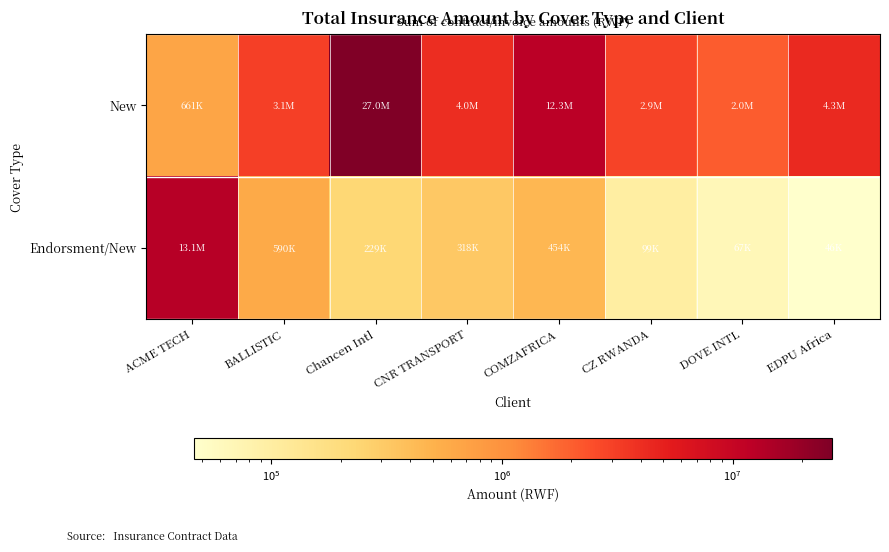

Reading left to right, extract all data points from this chart.

New: ACME TECH=661090.3	BALLISTIC=3071832.5	Chancen Intl=26952170.3	CNR TRANSPORT=4049817.1	COMZAFRICA=12344305.8	CZ RWANDA=2911067.5	DOVE INTL=2033410.1	EDPU Africa=4324917.1
Endorsment/New: ACME TECH=13068081.9	BALLISTIC=589707.7	Chancen Intl=228951.2	CNR TRANSPORT=317687.8	COMZAFRICA=454337.5	CZ RWANDA=98937.4	DOVE INTL=67288.3	EDPU Africa=46413.3